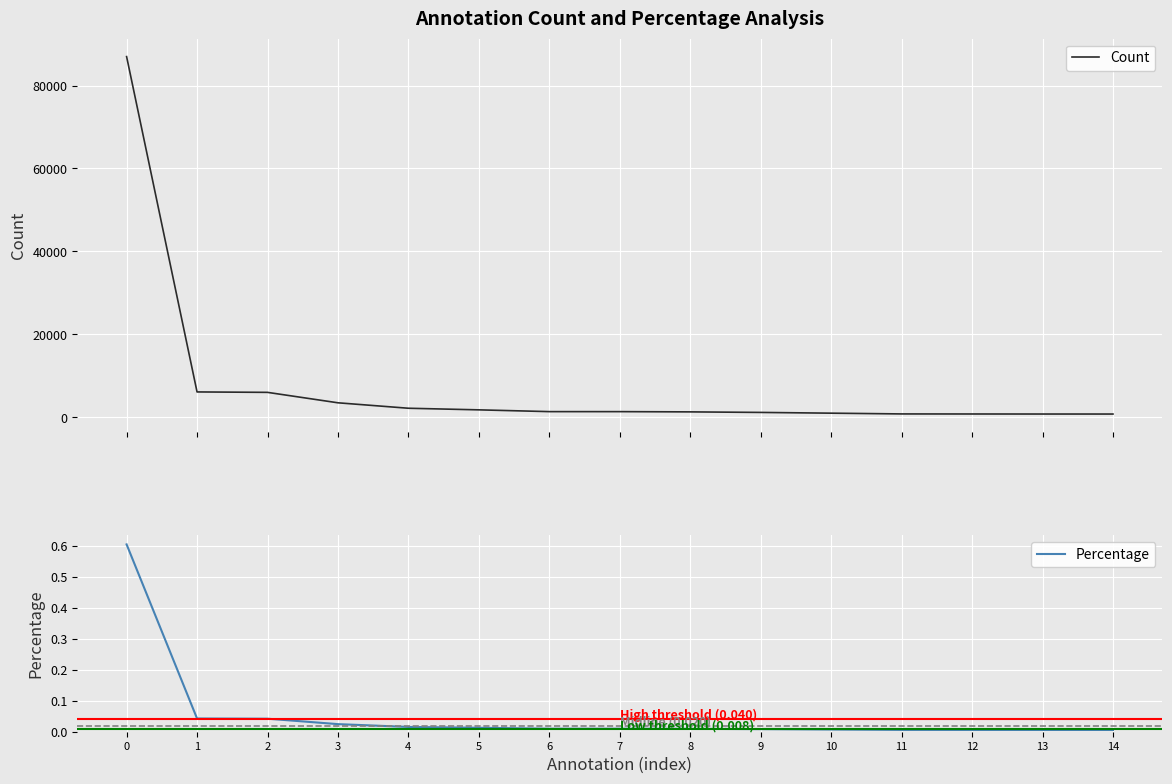

True or false: Percentage and Count intersect in this chart.

False